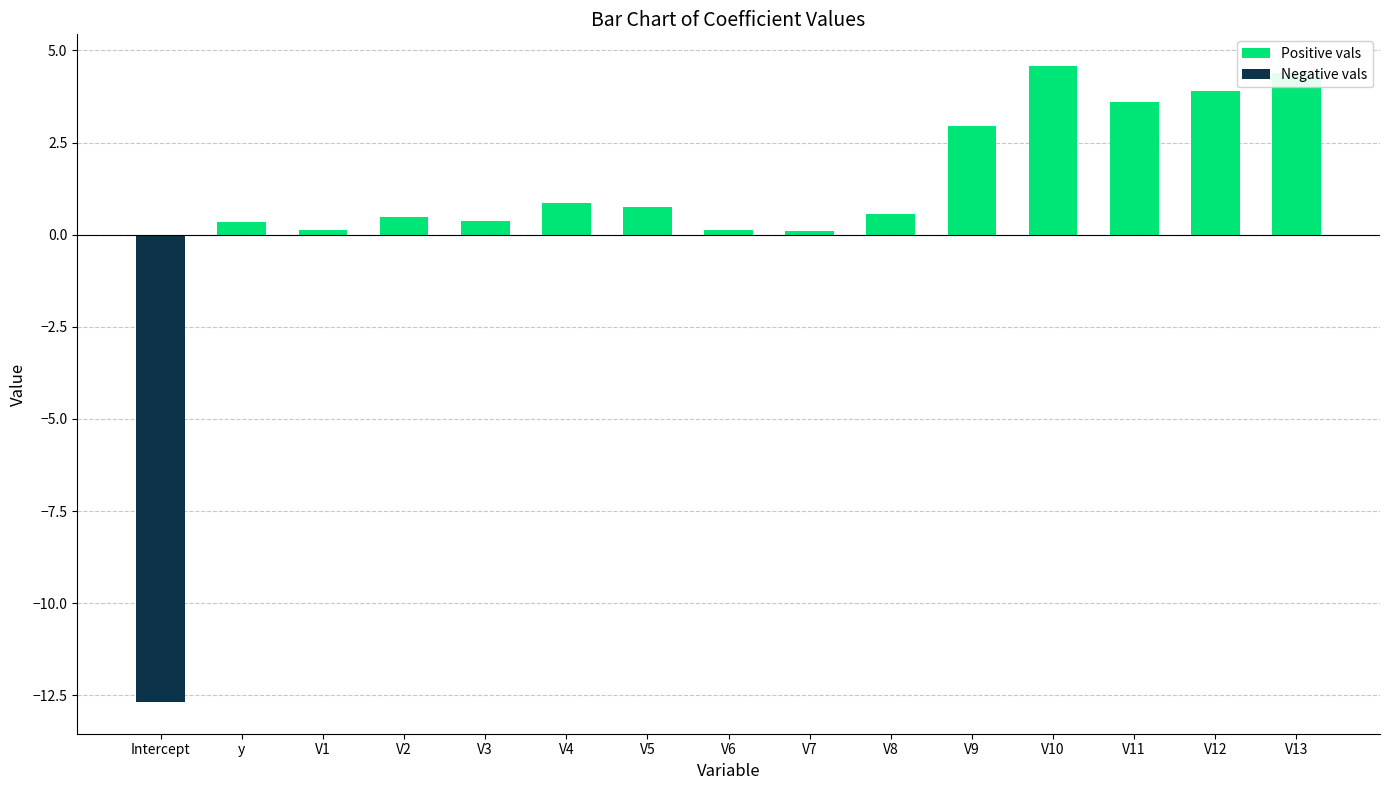

What is the maximum value for Positive vals?

4.6